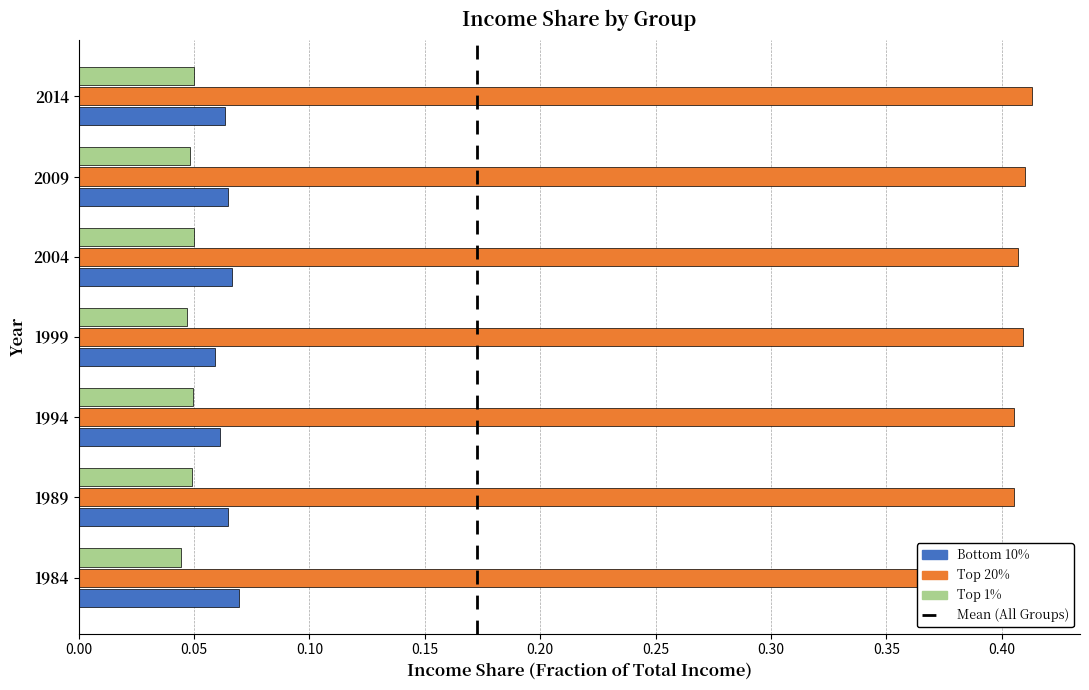

Is it true that Bottom 10% equals 0.0 at 2009?

False